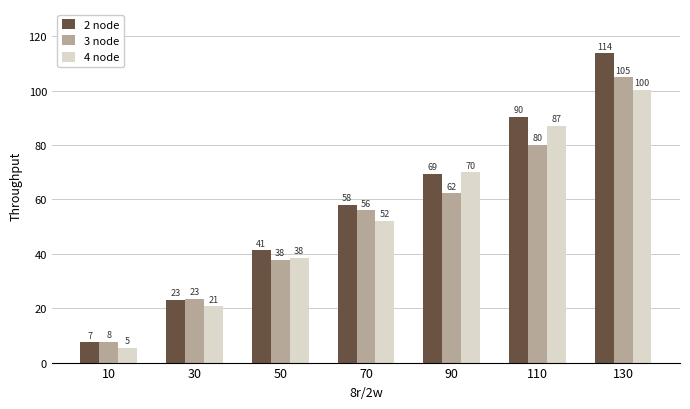

How many values in the 4 node series exceed 52?

4